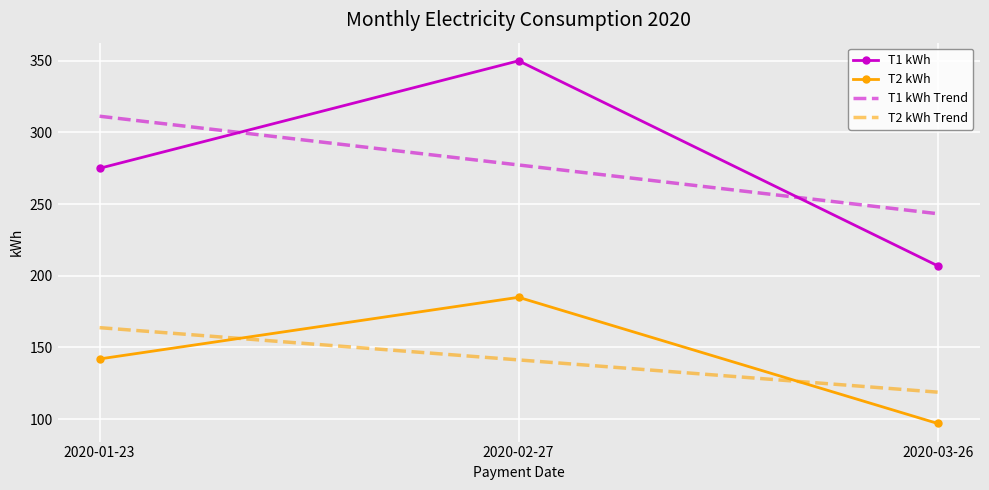

Rank the series at 2020-03-26 from lowest to highest value.

T2 kWh, T2 kWh Trend, T1 kWh, T1 kWh Trend